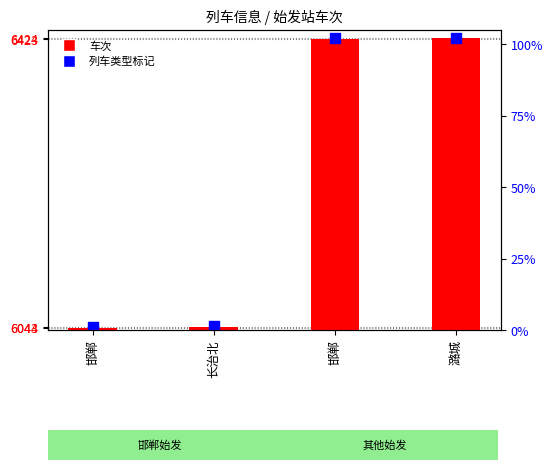

What is the total value across all series at 邯郸?

12087